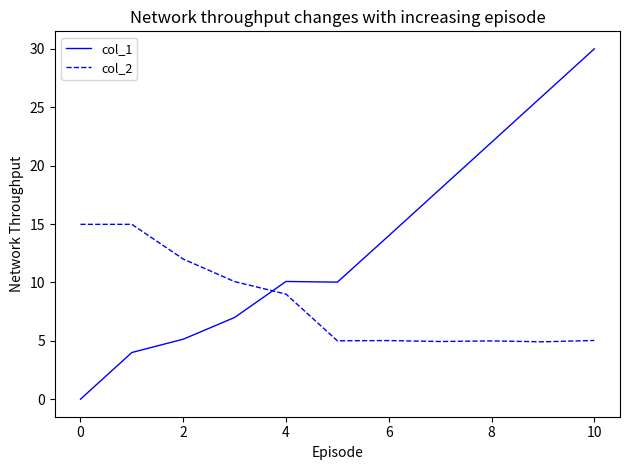

List the series in order of their peak value, highest first.

col_1, col_2